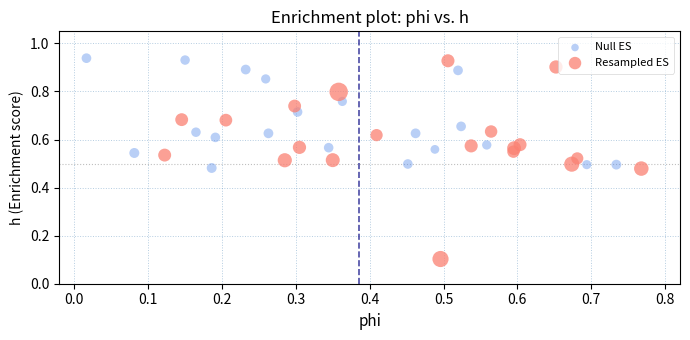

Which series has the widest spread of Y values?

Resampled ES